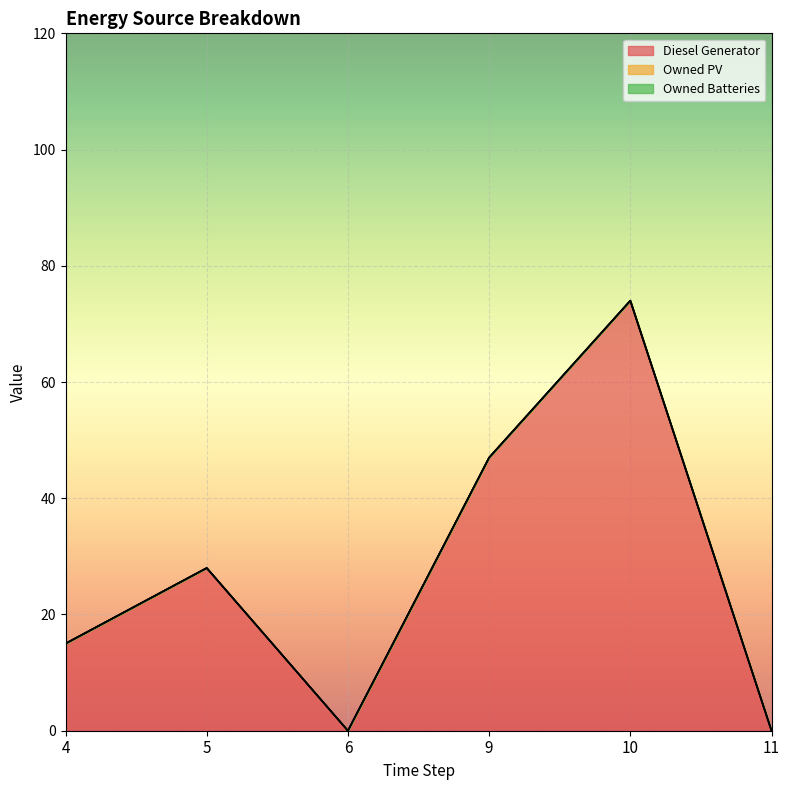

At which label is Diesel Generator closest to 37?

5